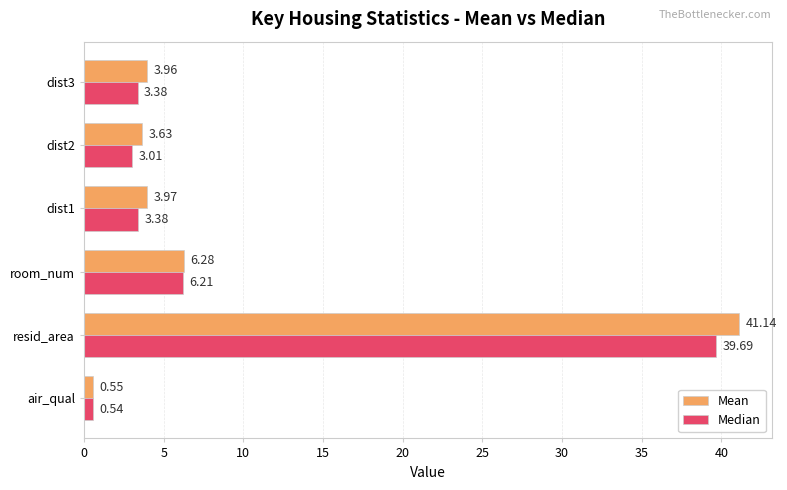

What is the total value across all series at dist2?

6.6